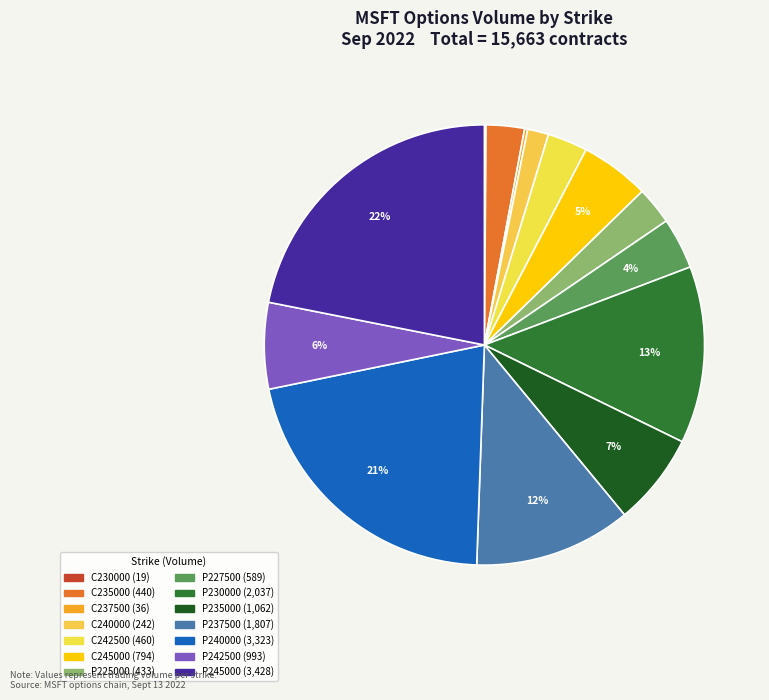

Is there a majority slice in this chart?

No